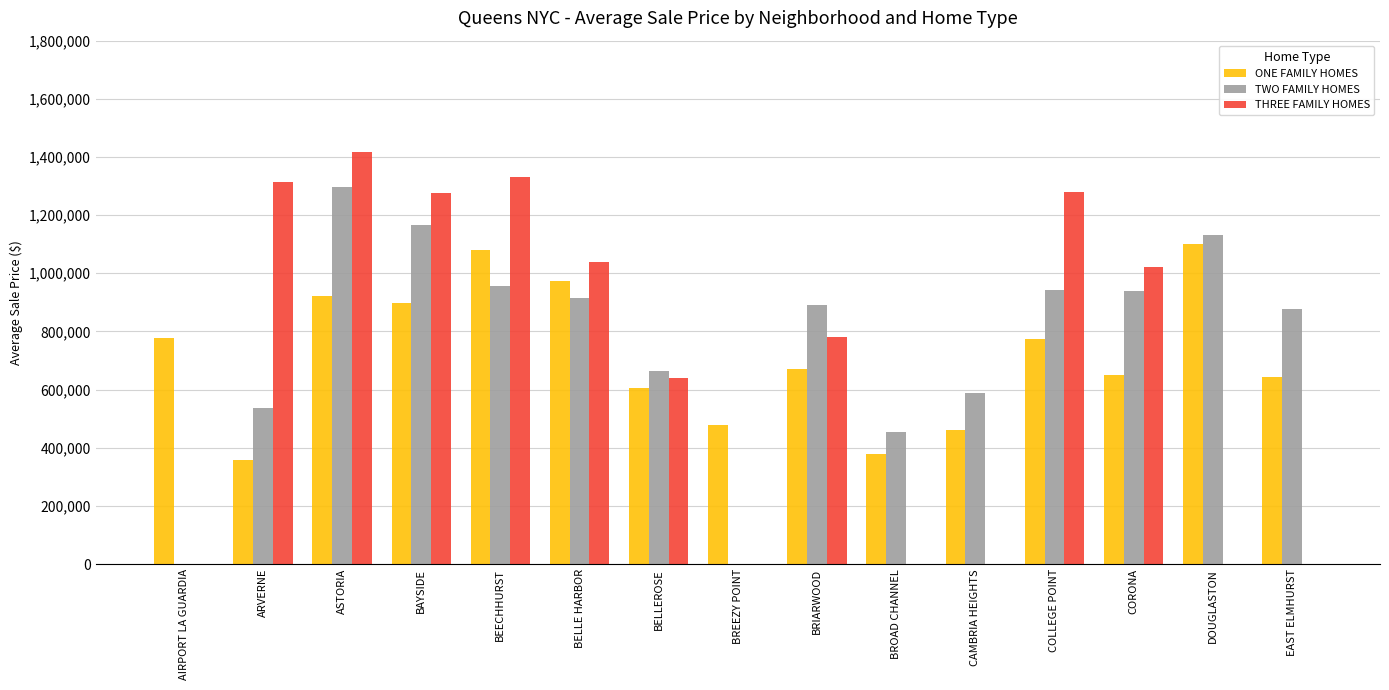

What is the sum of all ONE FAMILY HOMES values?

10768069